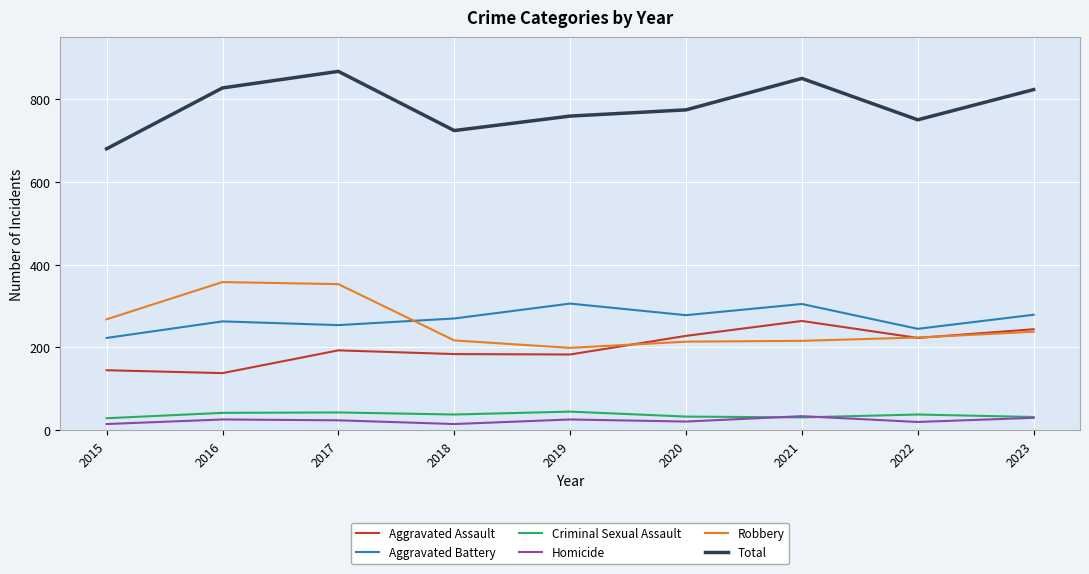

What are all the series names shown in the legend?

Aggravated Assault, Aggravated Battery, Criminal Sexual Assault, Homicide, Robbery, Total